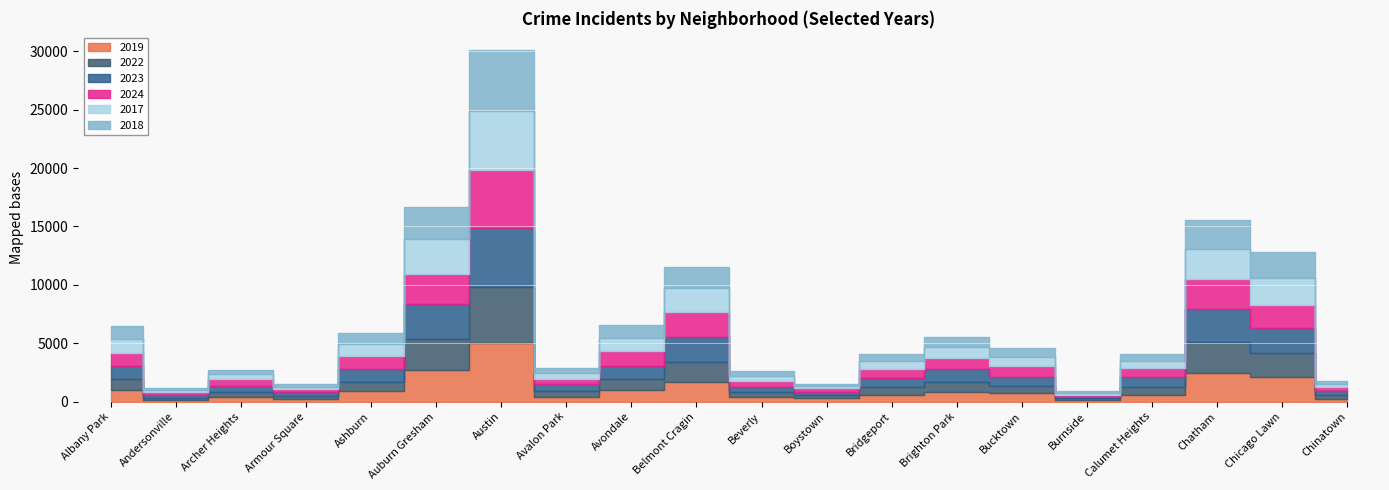

Is it true that 2017 equals 620 at Calumet Heights?

True